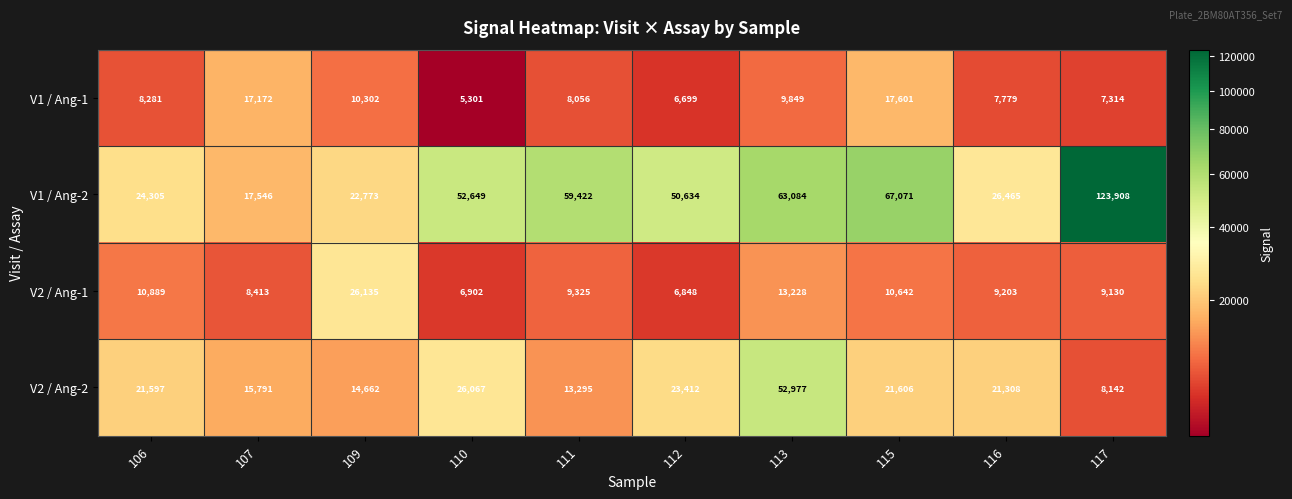

The V2 / Ang-2 series shows 22855 at 107. True or false?

False